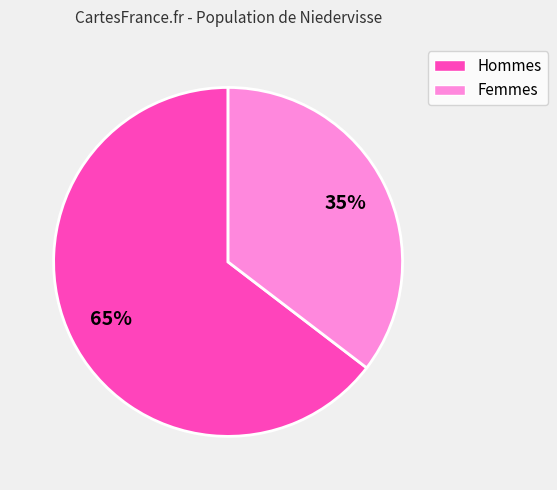

Is there any slice that represents more than half of the pie?

Yes